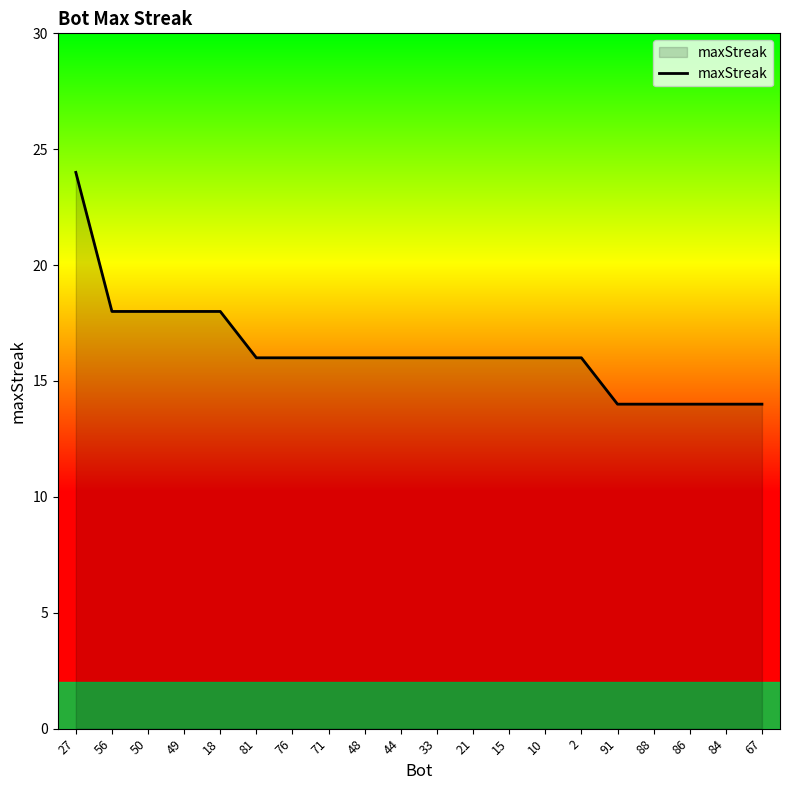

Which category has the highest value across all series?

27